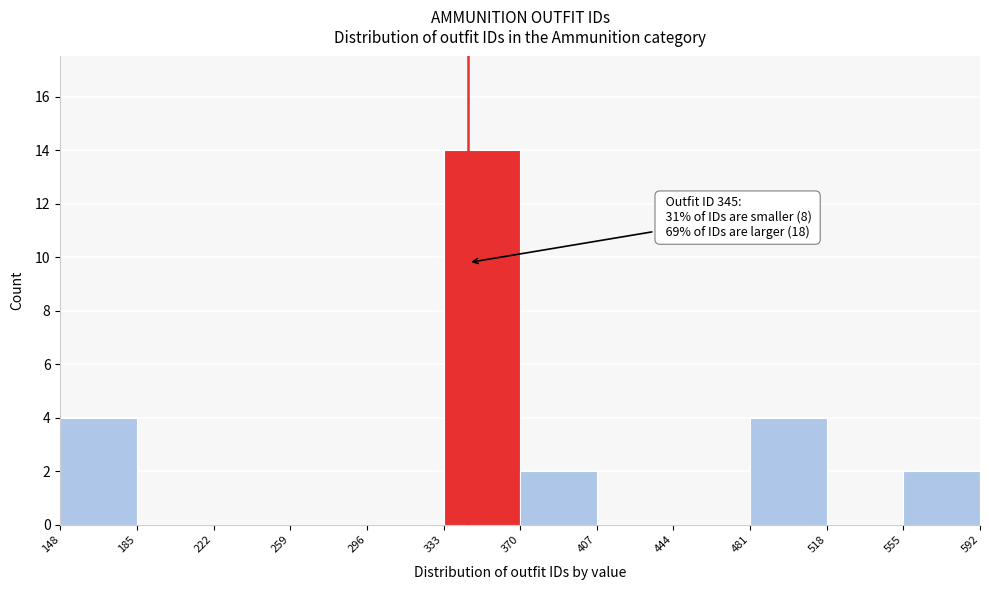

Over which range of the x-axis is the bar tallest?

333 to 370